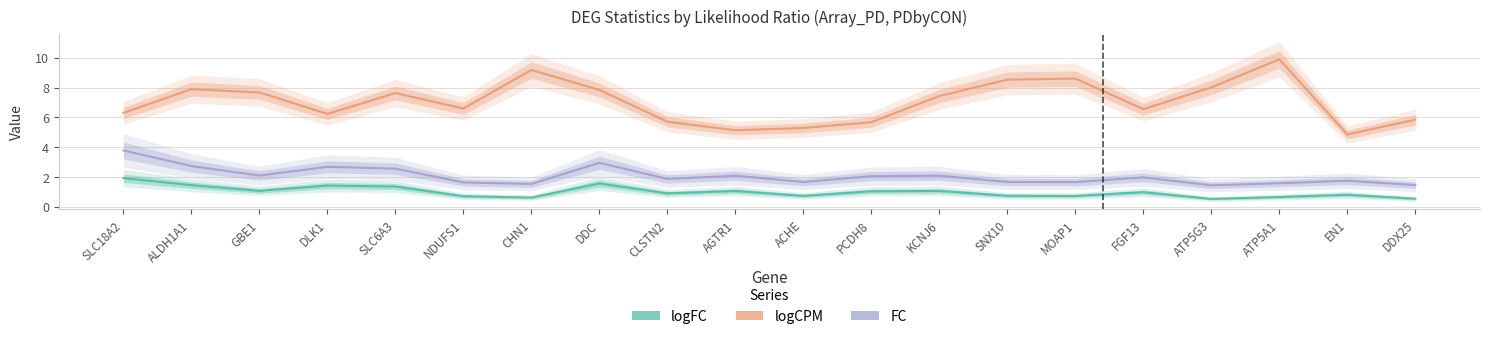

List the labels in order of logCPM value, smallest first.

EN1, AGTR1, ACHE, PCDH8, CLSTN2, DDX25, DLK1, SLC18A2, FGF13, NDUFS1, KCNJ6, SLC6A3, GBE1, DDC, ALDH1A1, ATP5G3, SNX10, MOAP1, CHN1, ATP5A1